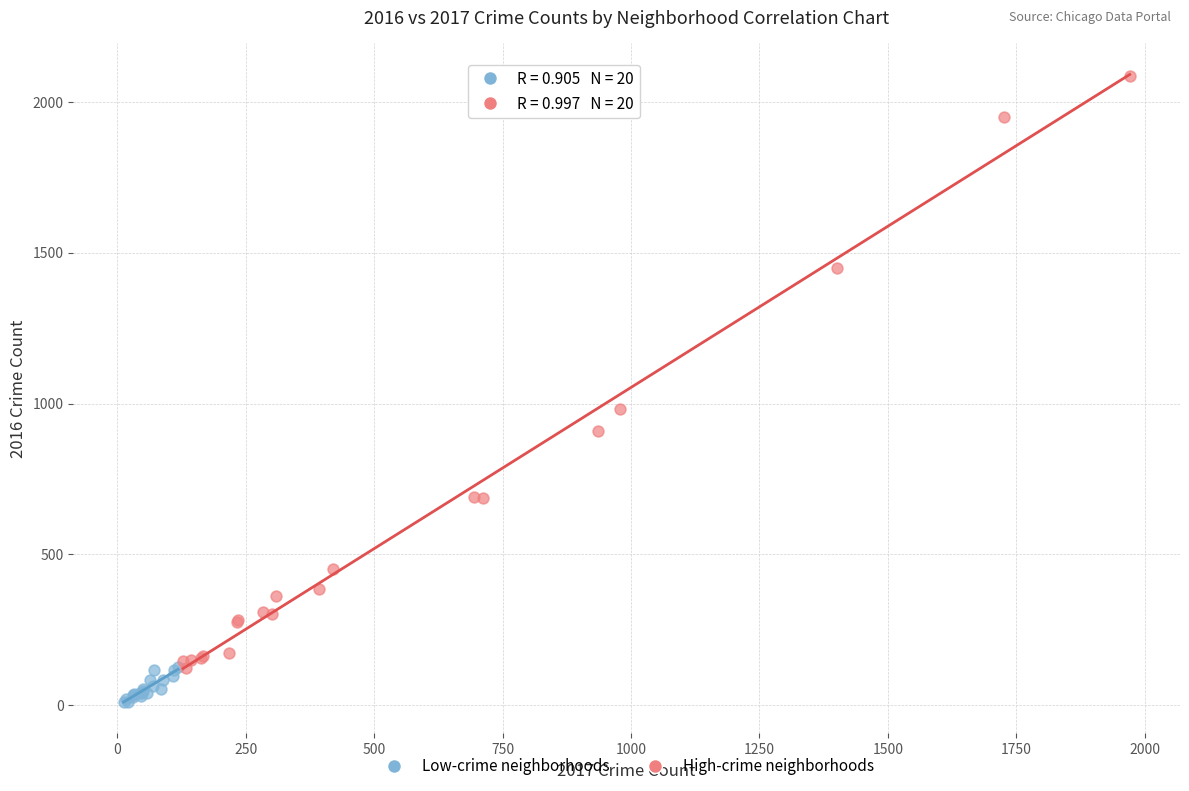

Which series has the widest spread of Y values?

High-crime neighborhoods